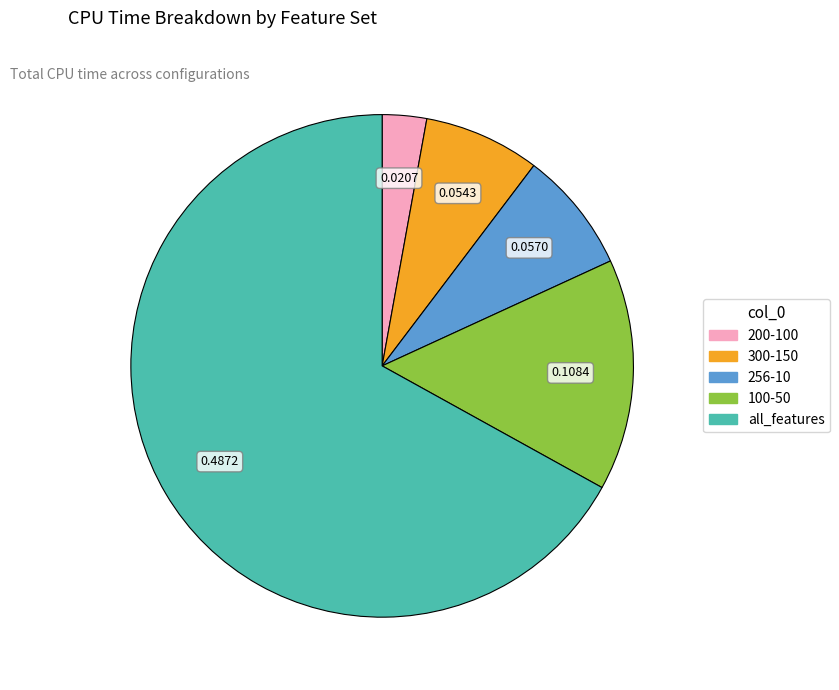

Is it true that 100-50 is 21% of the pie?

False